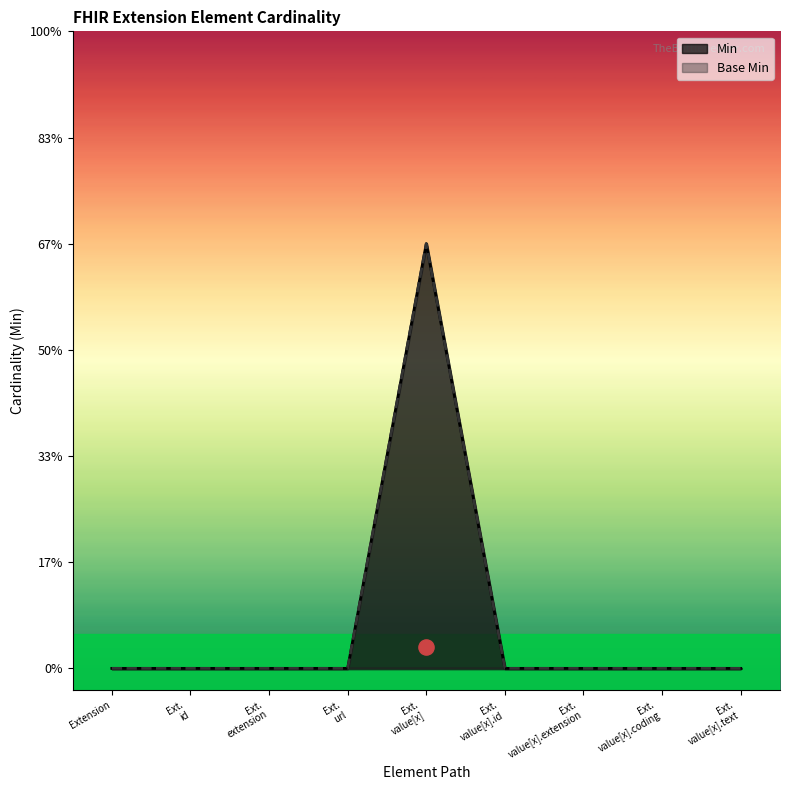

Is the value of Base Min at Ext. extension greater than the value of Min at Ext. id?

No